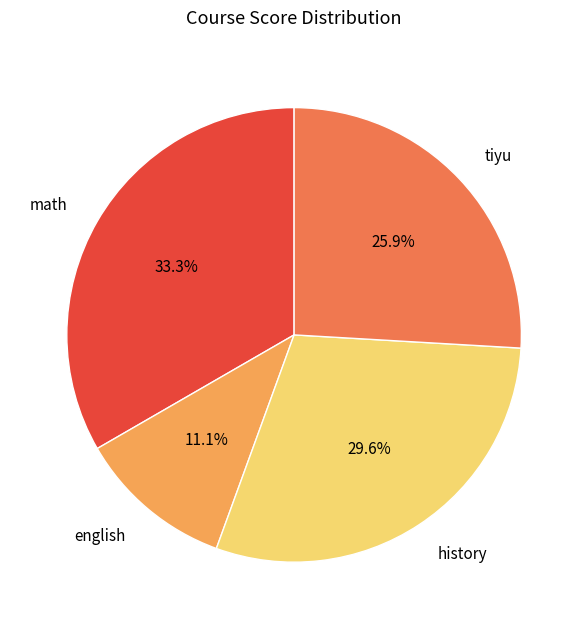

Approximately how many times larger is the value at english compared to history?

0.4